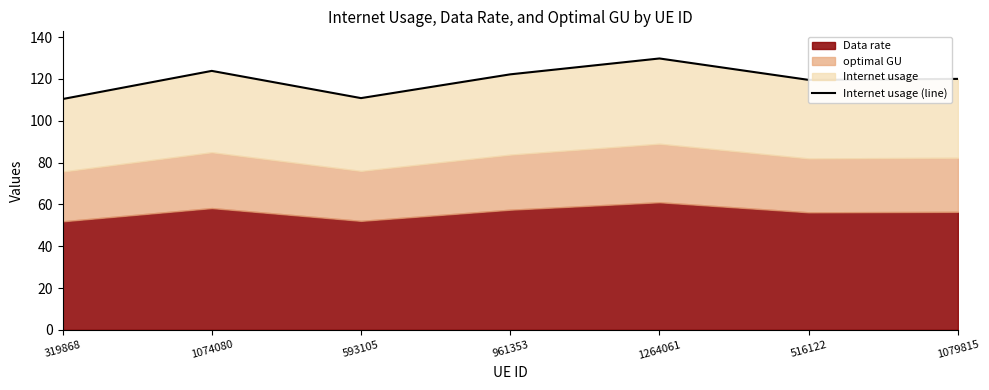

What is the difference between the second highest and minimum values?

13.5